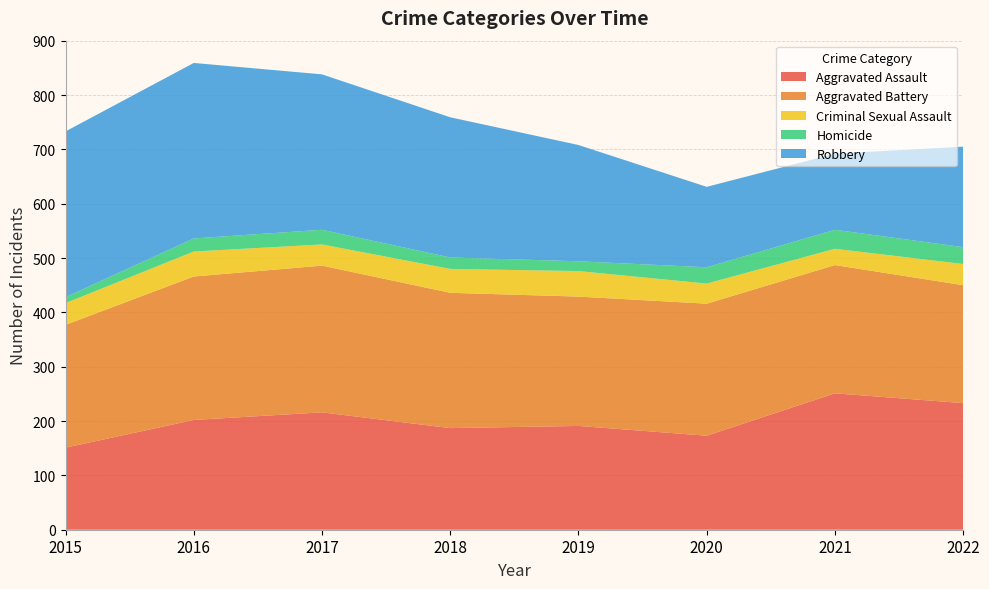

Reading right to left, what are all the values shown in this chart?

Aggravated Assault: 2022=233	2021=251	2020=173	2019=191	2018=187	2017=216	2016=202	2015=151
Aggravated Battery: 2022=217	2021=236	2020=243	2019=238	2018=249	2017=270	2016=264	2015=226
Criminal Sexual Assault: 2022=39	2021=30	2020=37	2019=47	2018=44	2017=39	2016=46	2015=40
Homicide: 2022=31	2021=35	2020=30	2019=18	2018=21	2017=27	2016=24	2015=11
Robbery: 2022=185	2021=140	2020=148	2019=214	2018=258	2017=286	2016=323	2015=305